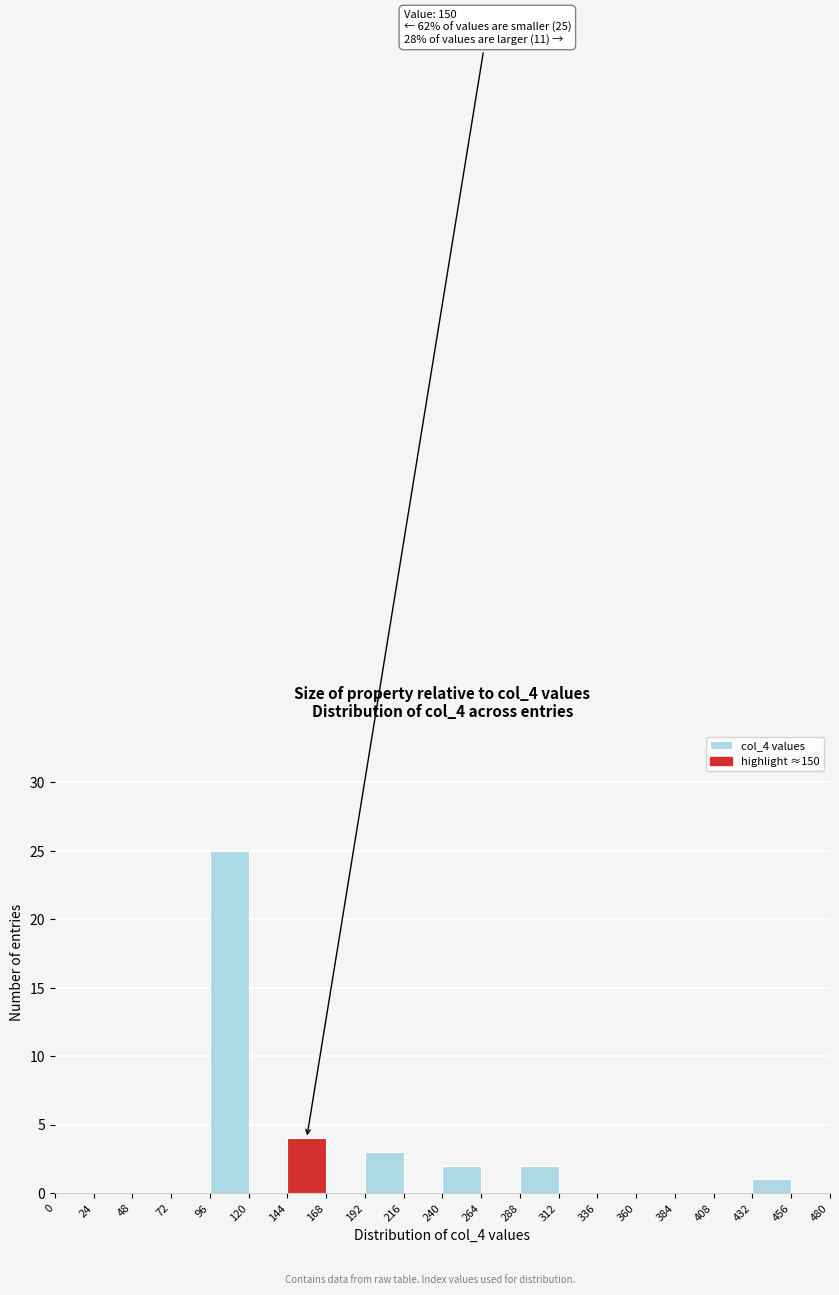

Which range on the x-axis has the tallest bar?

96 to 120